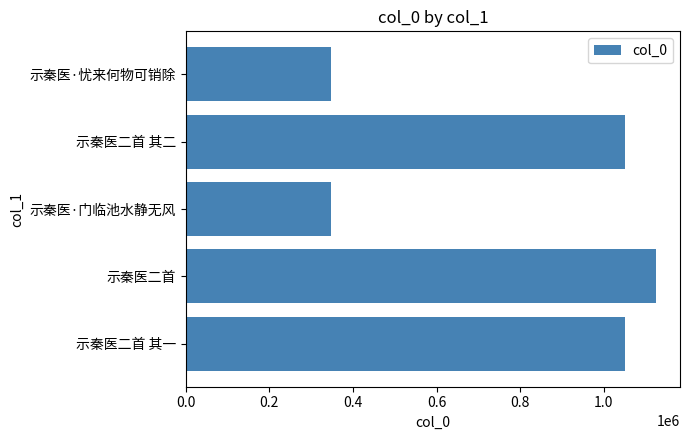

Approximately how many times larger is the value at 示秦医二首 其二 compared to 示秦医·忧来何物可销除?

3.0